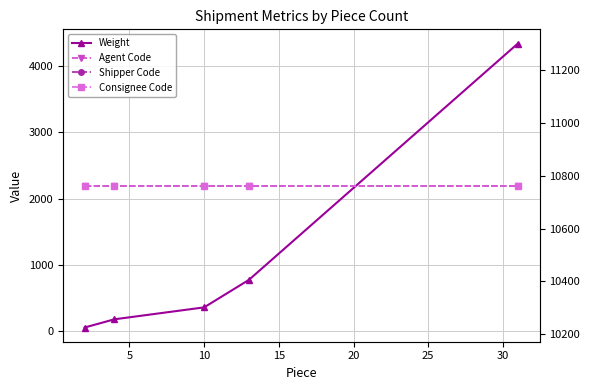

Is the value of Weight at 15 greater than the value of Consignee Code at 15?

No